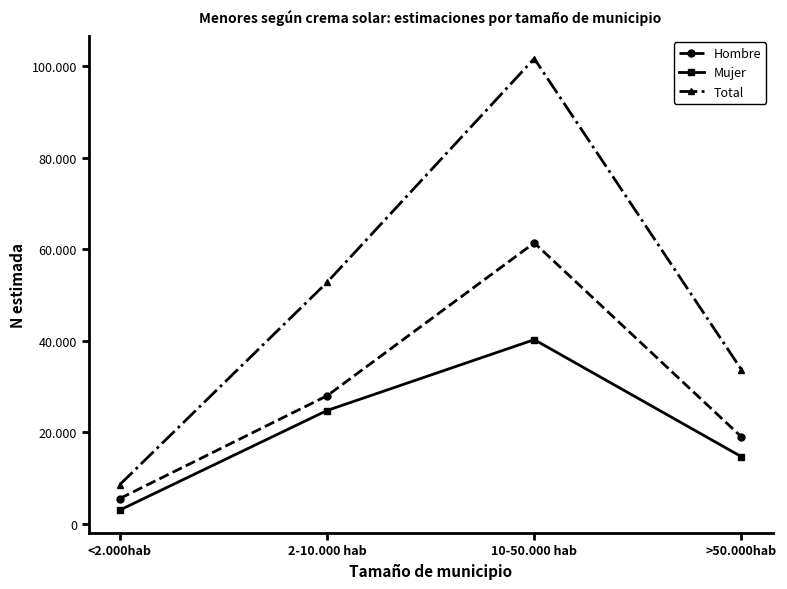

What is the approximate value of Hombre at <2.000hab, to the nearest 10?

5560